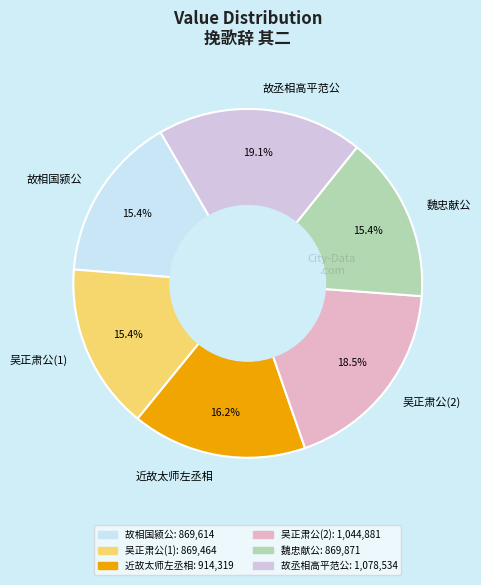

Count the number of slices in the pie.

6